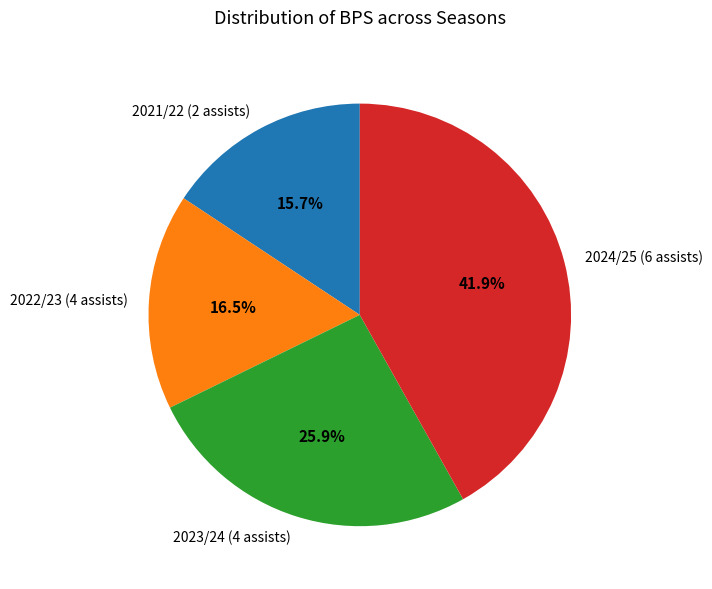

To the nearest percent, what portion does 2021/22 (2 assists) represent?

16%